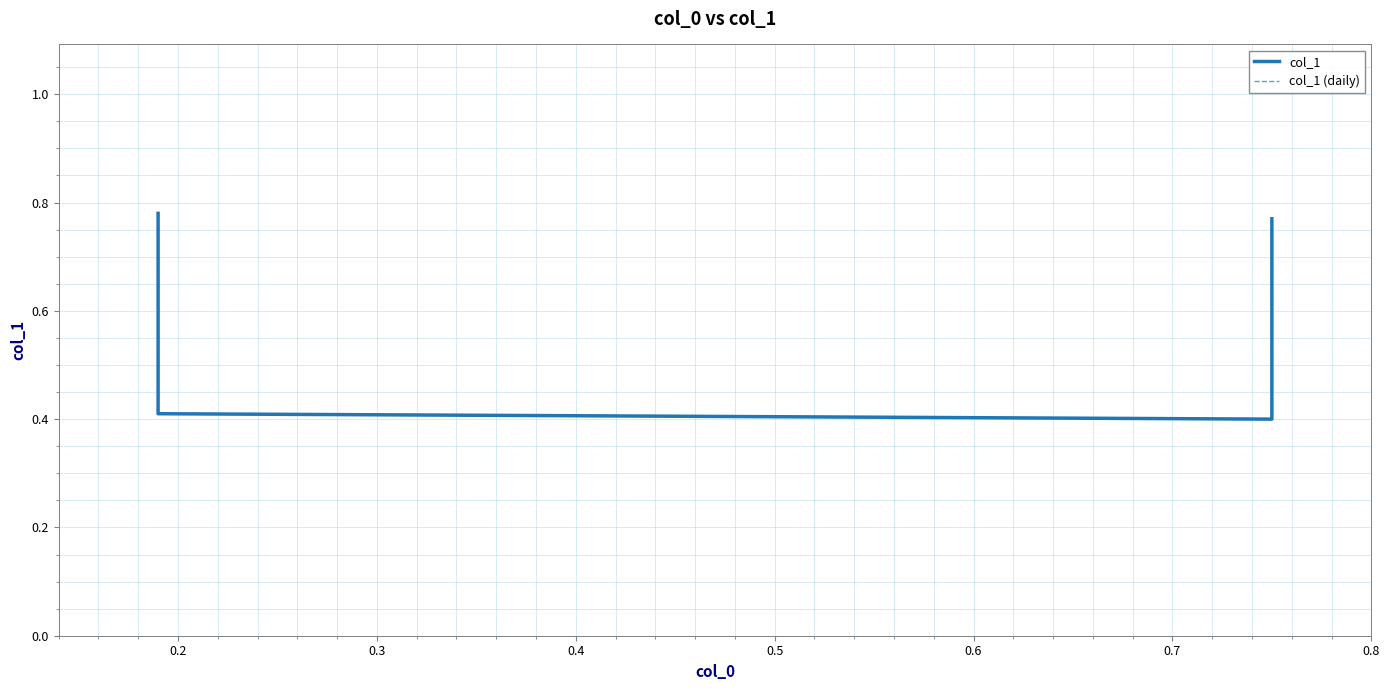

What is the greatest value displayed?

0.8